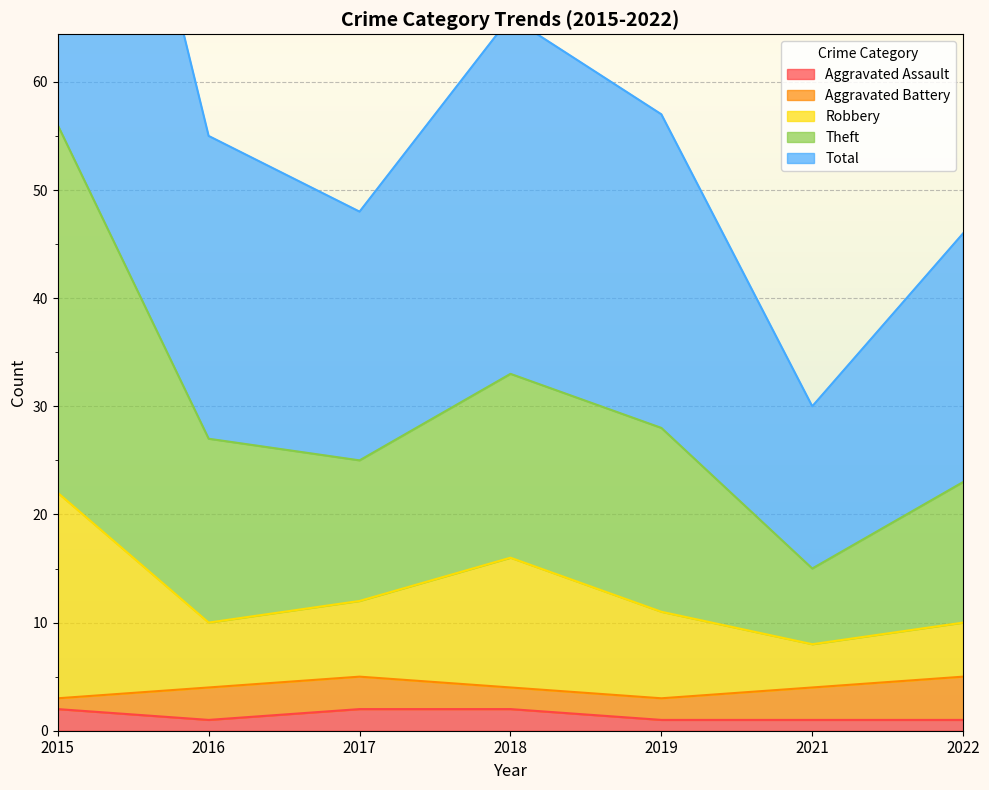

What is the total value across all series at 2015?

192